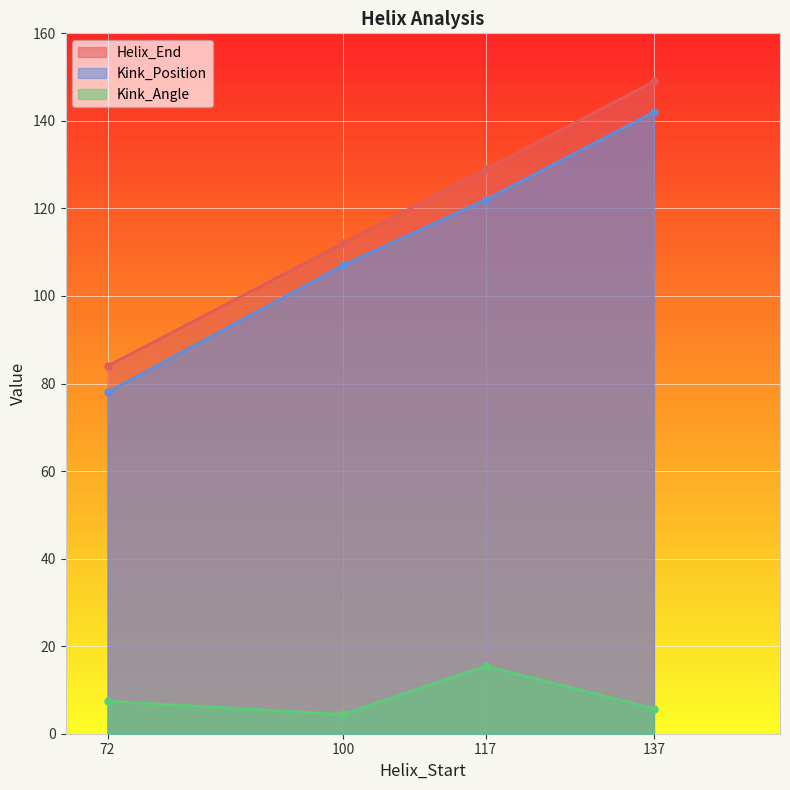

True or false: Helix_End has a value of 112.0 at 100.

True